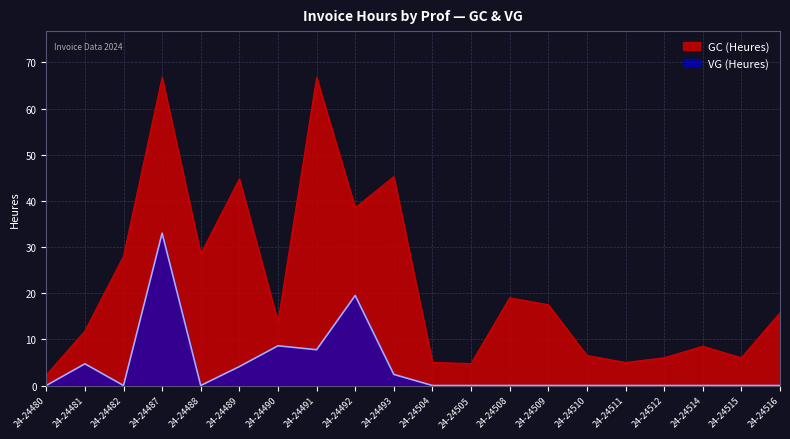

Where is the first local maximum for GC?

24-24487